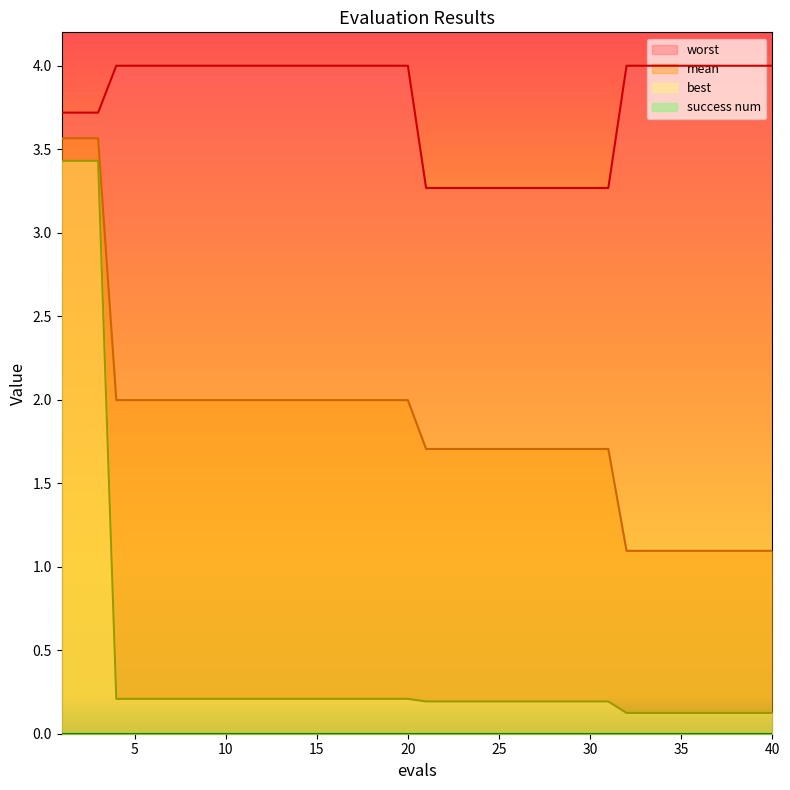

True or false: best and mean cross at least once.

False